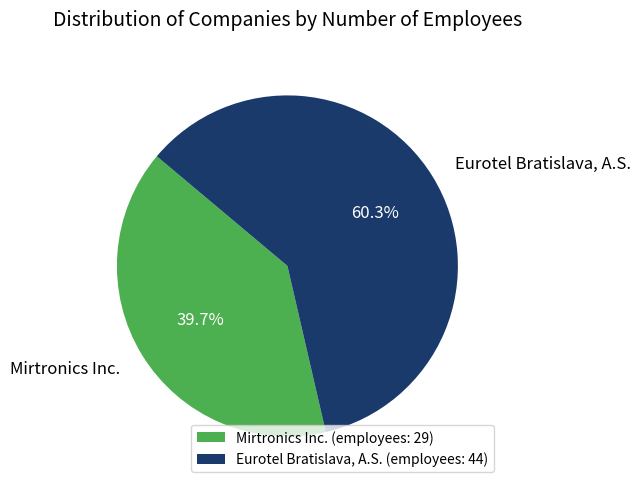

What is the smallest slice in the pie chart?

Mirtronics Inc.